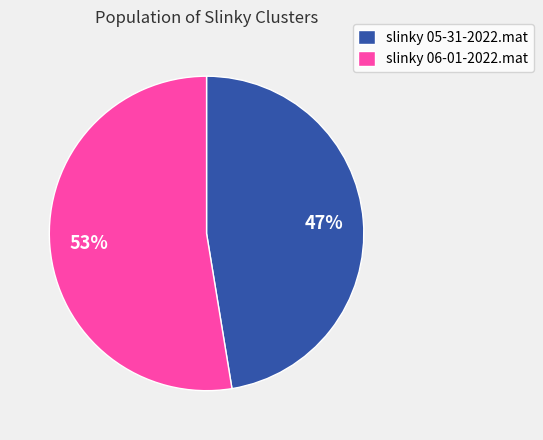

Which category accounts for the majority?

slinky 06-01-2022.mat